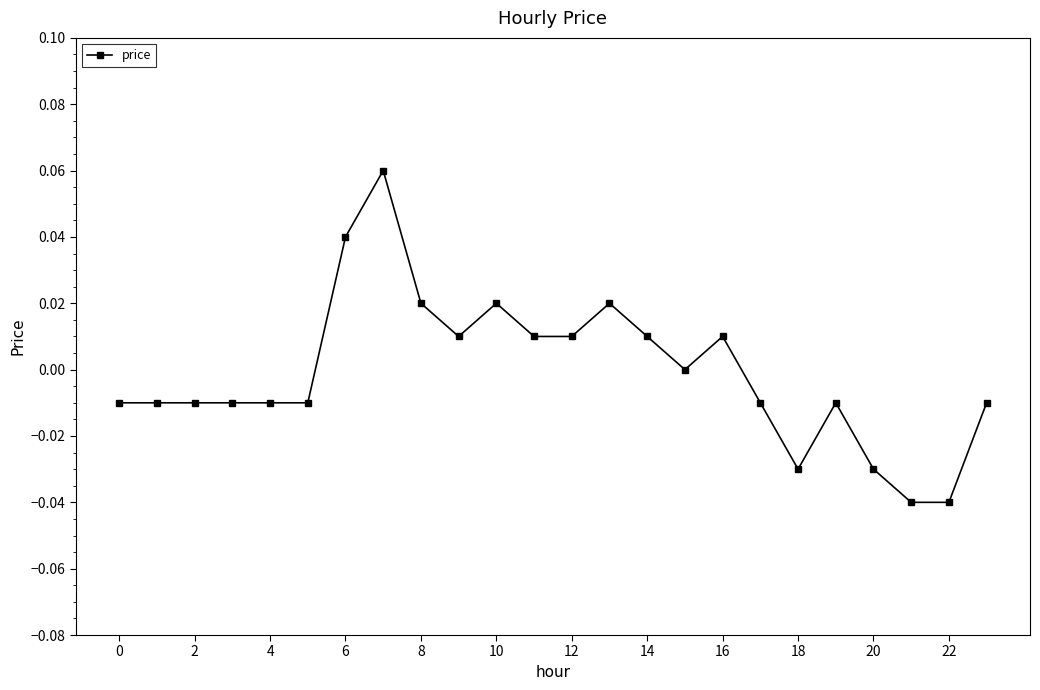

True or false: the data has more than 1 interior local peaks.

True